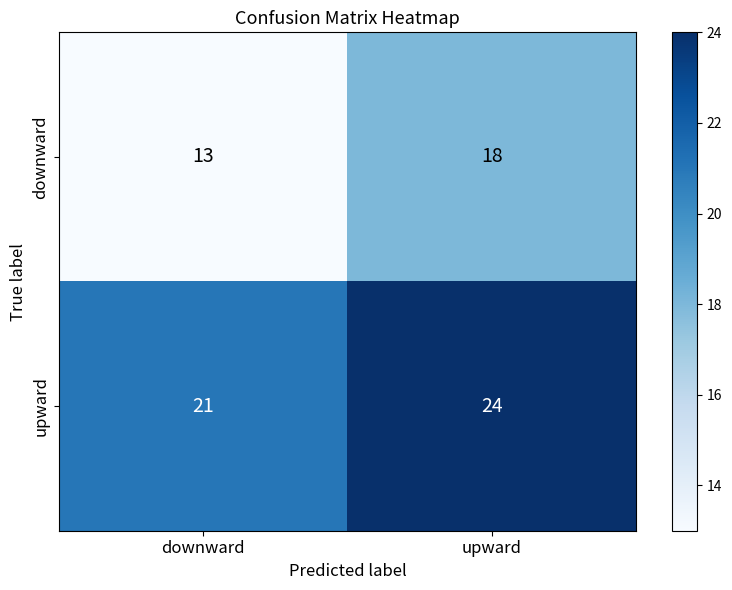

What is the spread (max minus min) of values at downward?

8